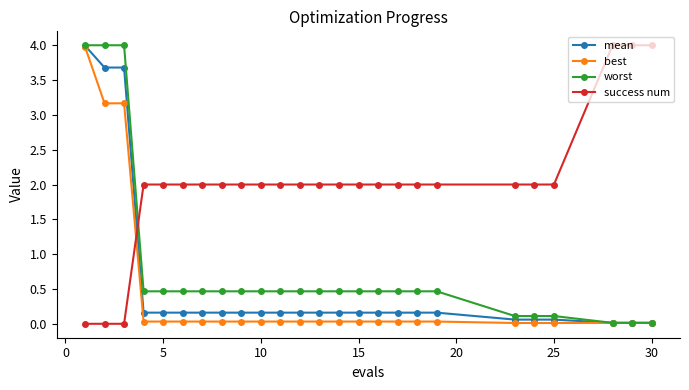

How many times do success num and worst cross each other?

1